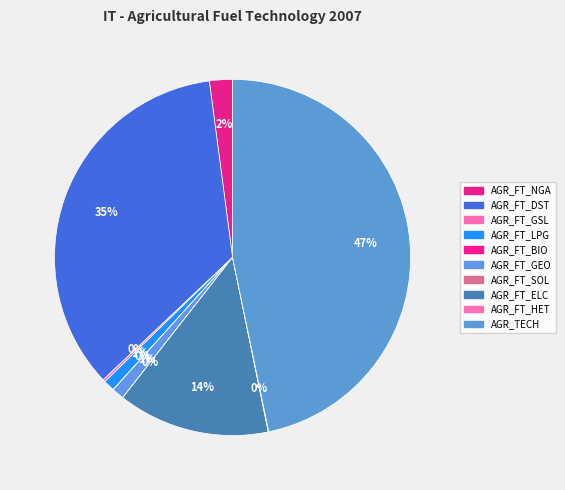

Rank the categories by value from lowest to highest.

AGR_FT_SOL, AGR_FT_BIO, AGR_FT_HET, AGR_FT_GSL, AGR_FT_LPG, AGR_FT_GEO, AGR_FT_NGA, AGR_FT_ELC, AGR_FT_DST, AGR_TECH